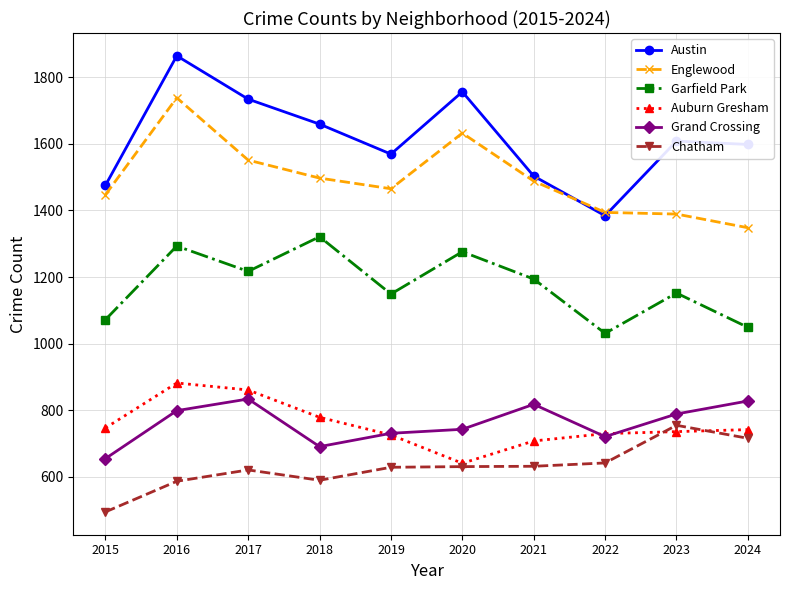

How many lines are shown in the chart?

6